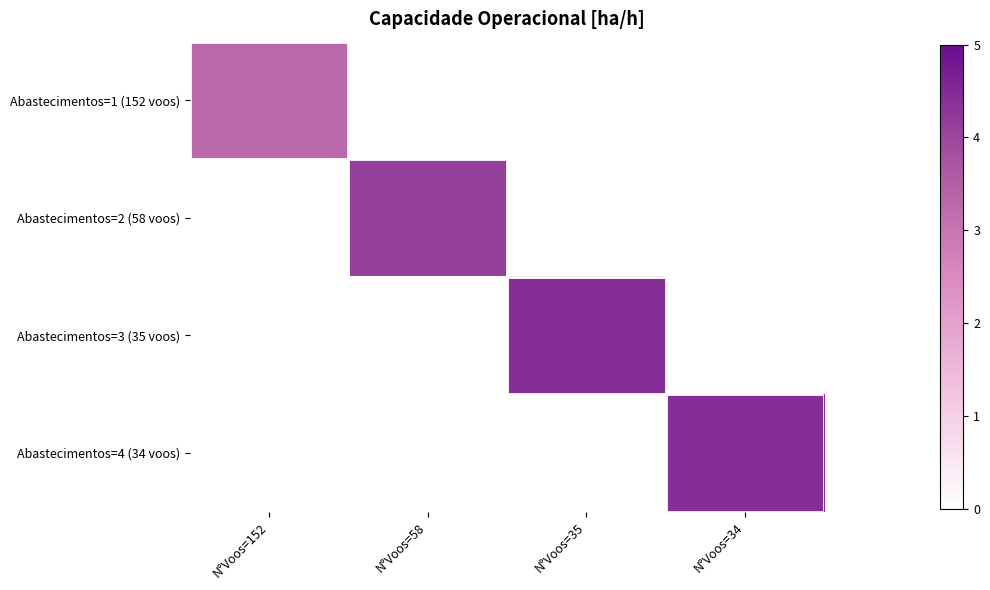

Which series has the largest total across all categories?

Abastecimentos=4 (34 voos)